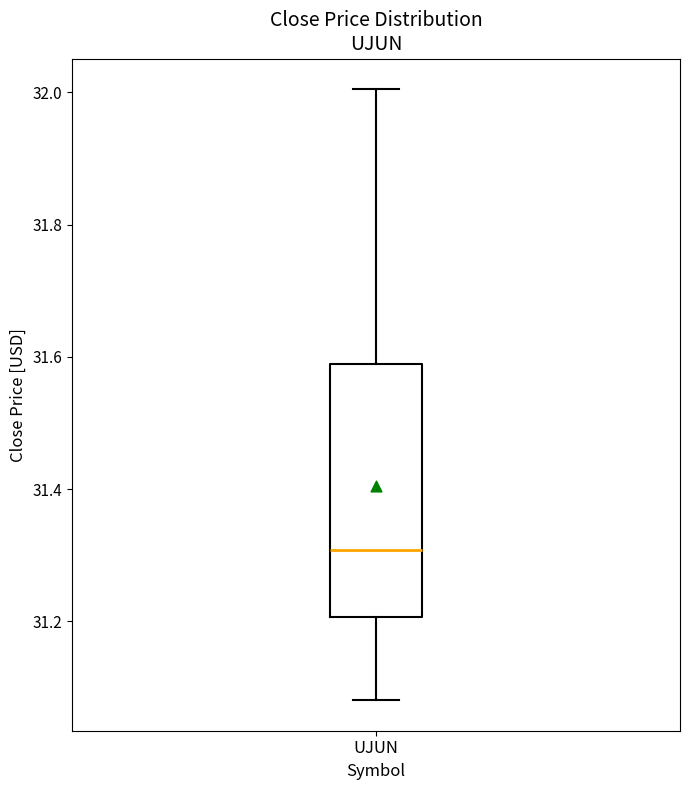

Where is the upper edge of the box for UJUN on the y-axis? The values are not printed on the chart, so give them approximately, as read against the axis.

31.60